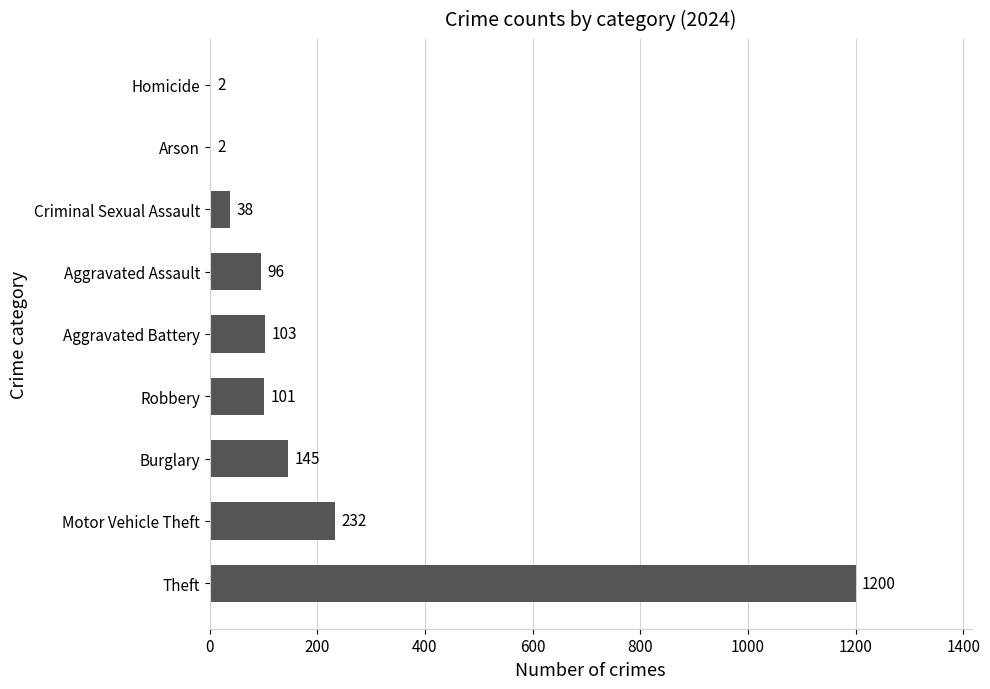

Reading top to bottom, what are all the values shown in this chart?

Homicide=2	Arson=2	Criminal Sexual Assault=38	Aggravated Assault=96	Aggravated Battery=103	Robbery=101	Burglary=145	Motor Vehicle Theft=232	Theft=1200